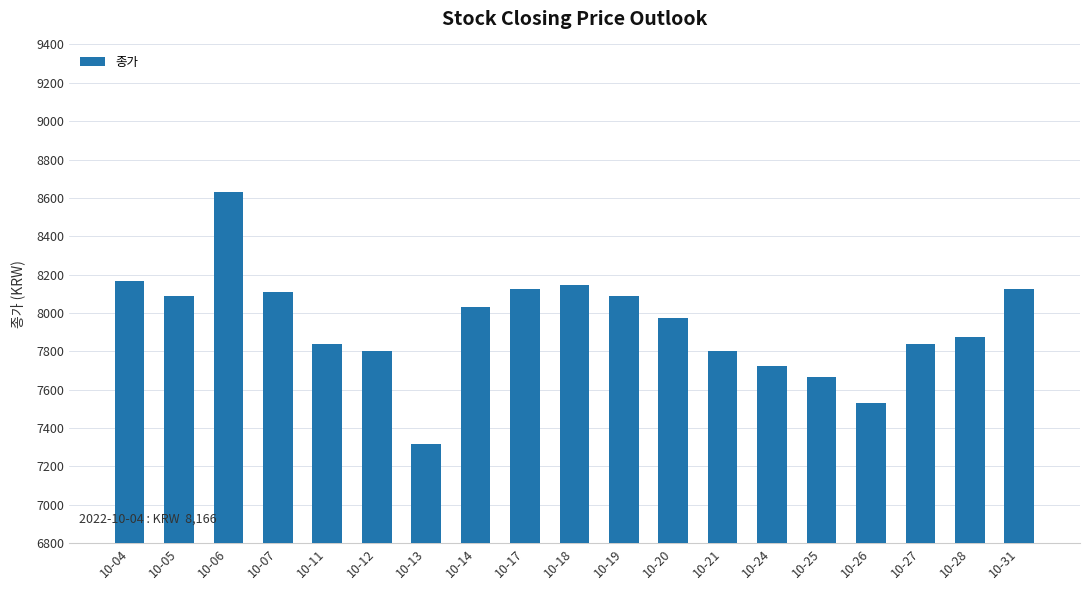

What is the change in value from 10-07 to 10-26?

-579